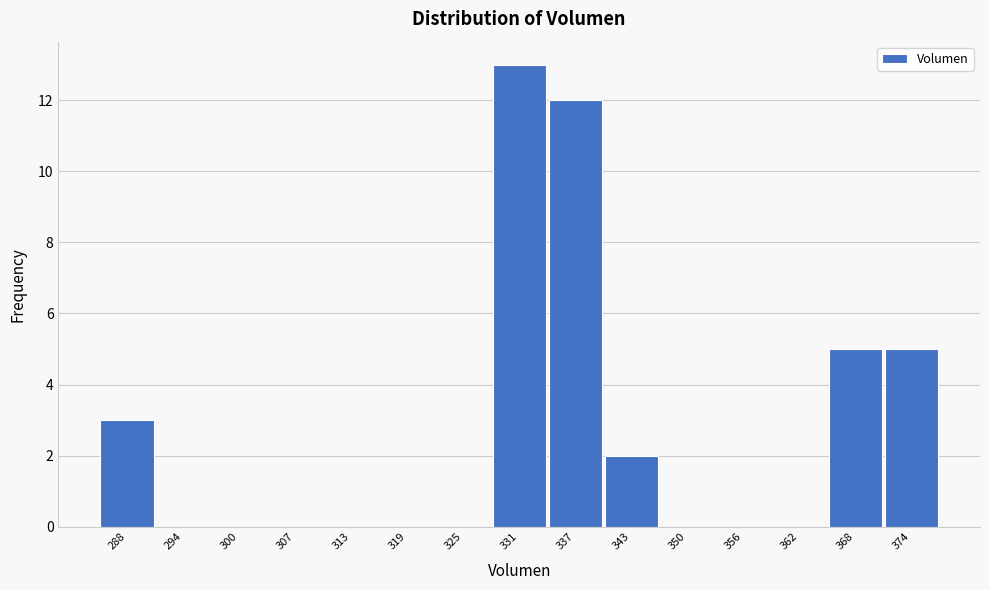

Reading right to left, transcribe all the data shown in this chart.

374=5	368=5	362=0	356=0	350=0	343=2	337=12	331=13	325=0	319=0	313=0	307=0	300=0	294=0	288=3